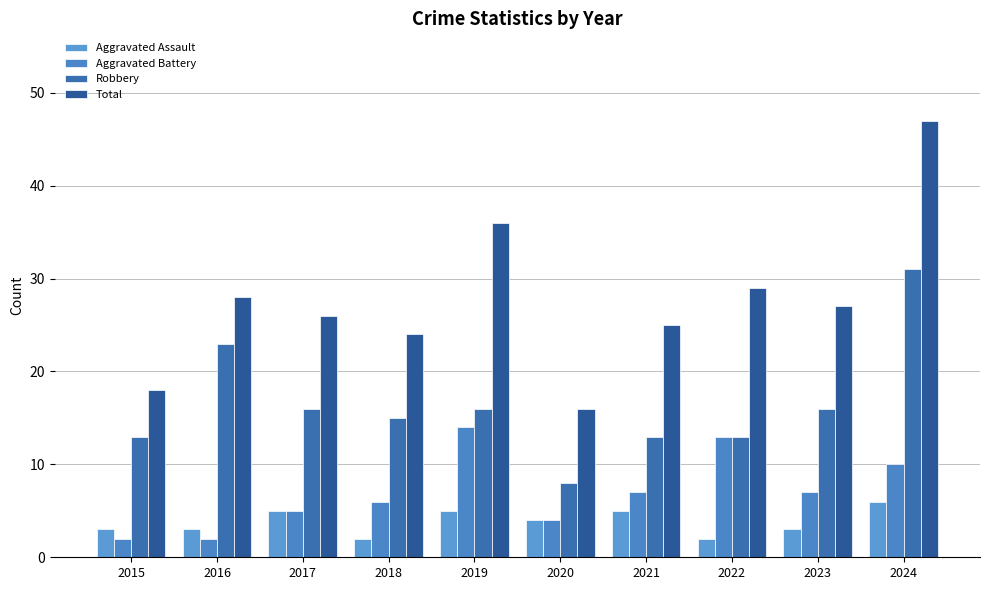

What is the smallest value displayed?

2